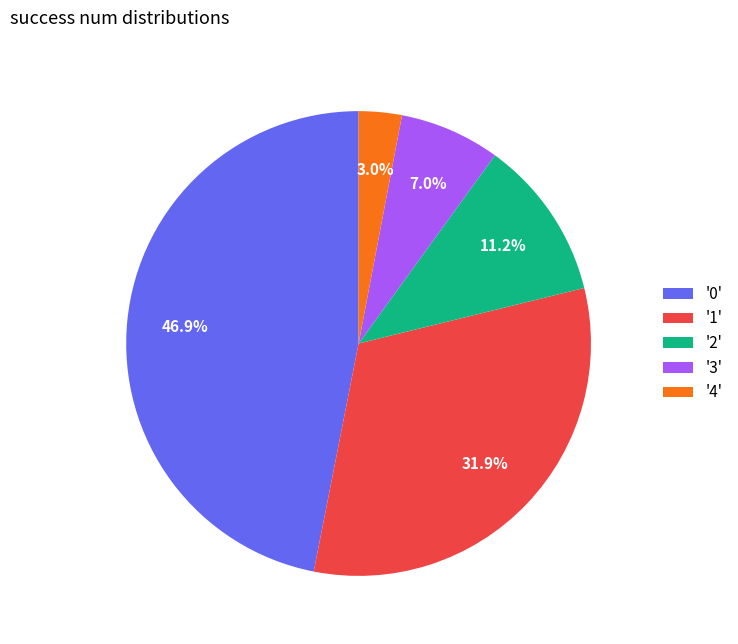

What percentage is NOT represented by '4'?

97.0%